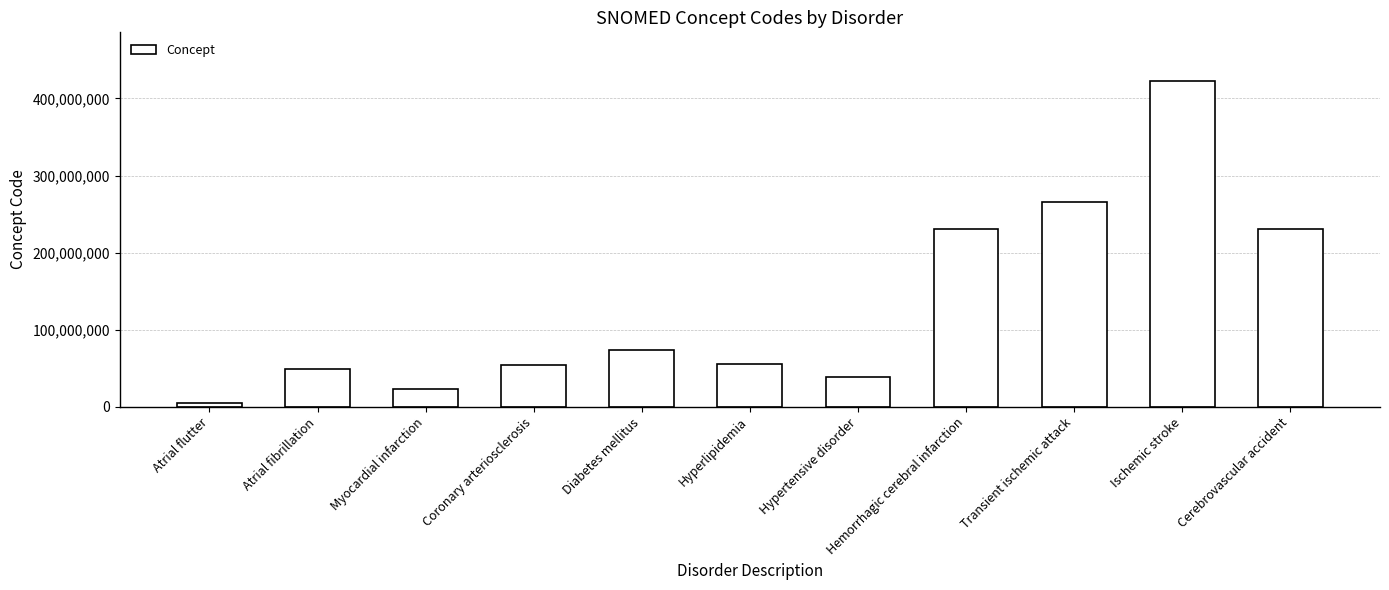

What position from the right is Atrial flutter?

11